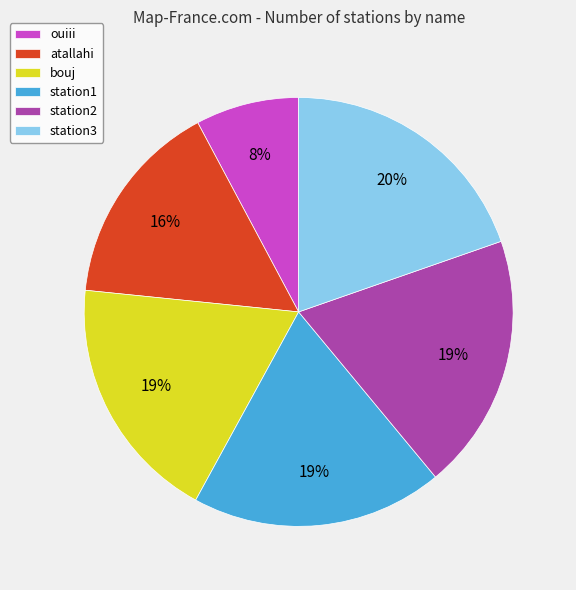

To the nearest percent, what is the combined percentage of station2 and atallahi?

35%